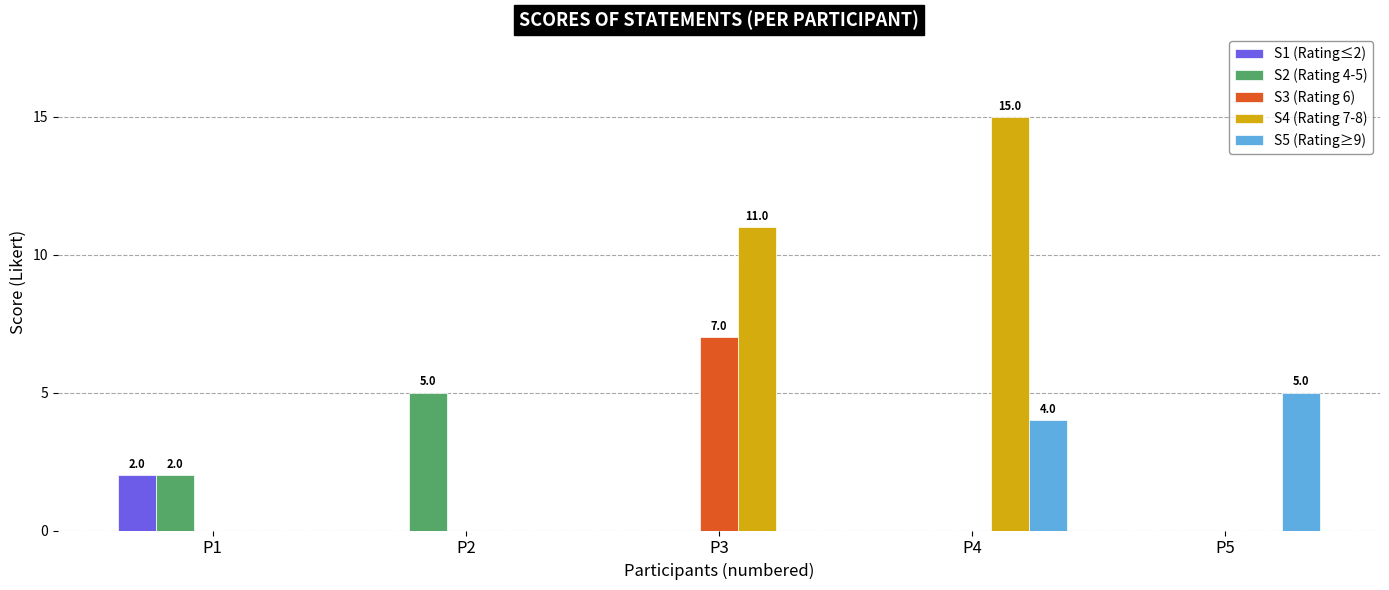

Which series has the largest total across all categories?

S4 (Rating 7-8)